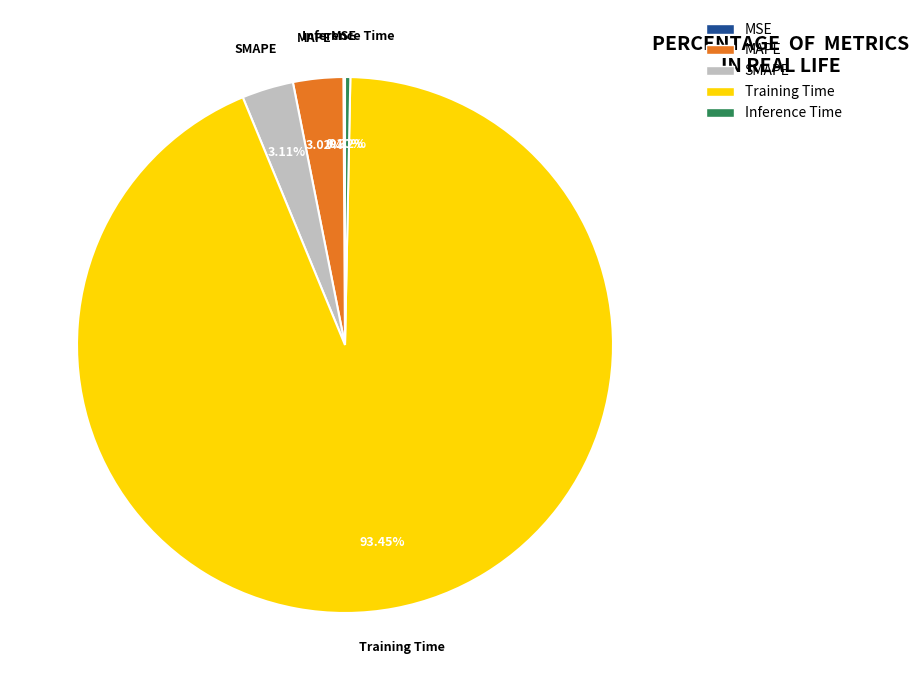

Which category has the biggest portion of the pie?

Training Time